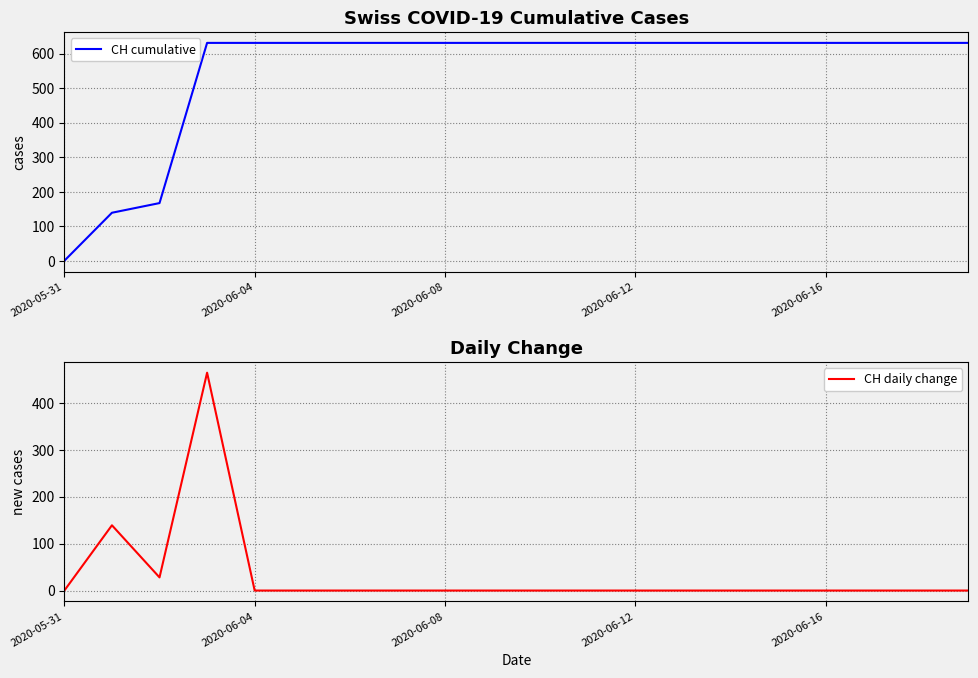

Is it true that CH cumulative equals 631 at 2020-06-16?

True